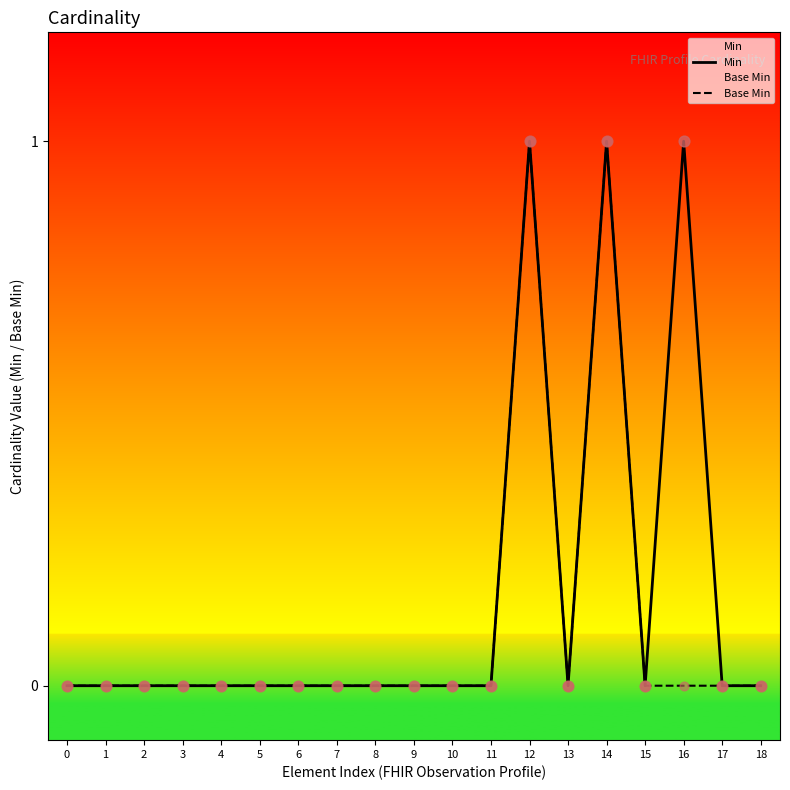

Which series reaches the maximum Y coordinate?

Min